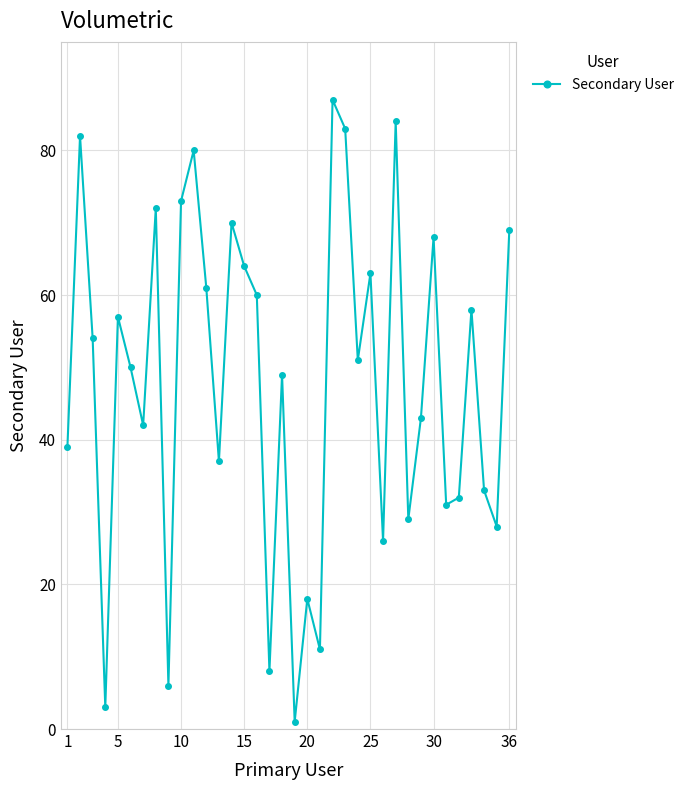

How many lines are shown in the chart?

1